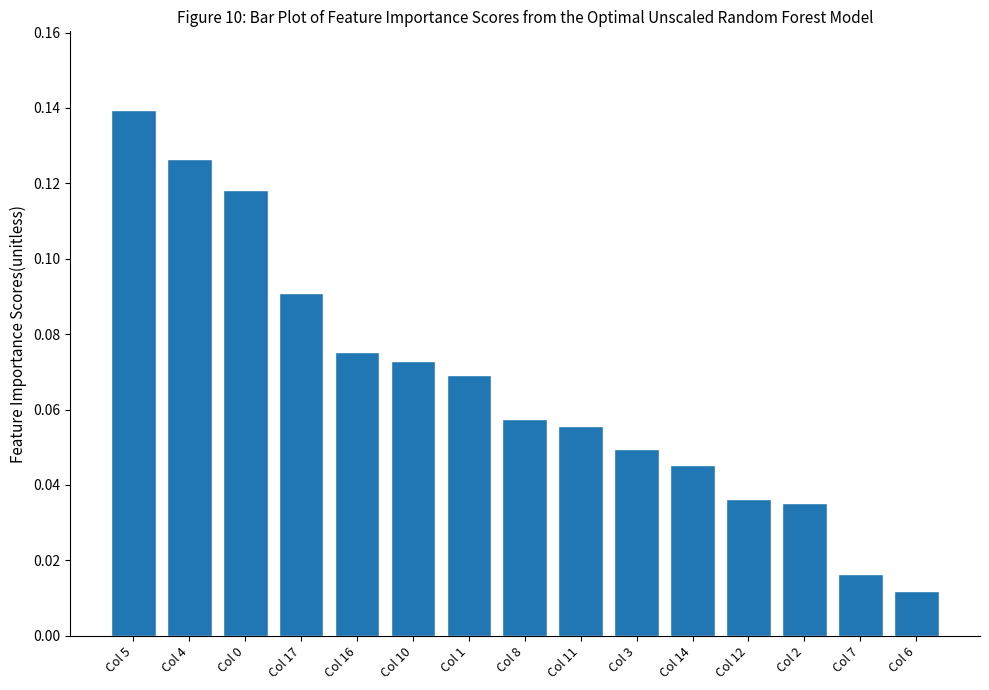

Is it true that the value at Col 10 is 0.0?

False